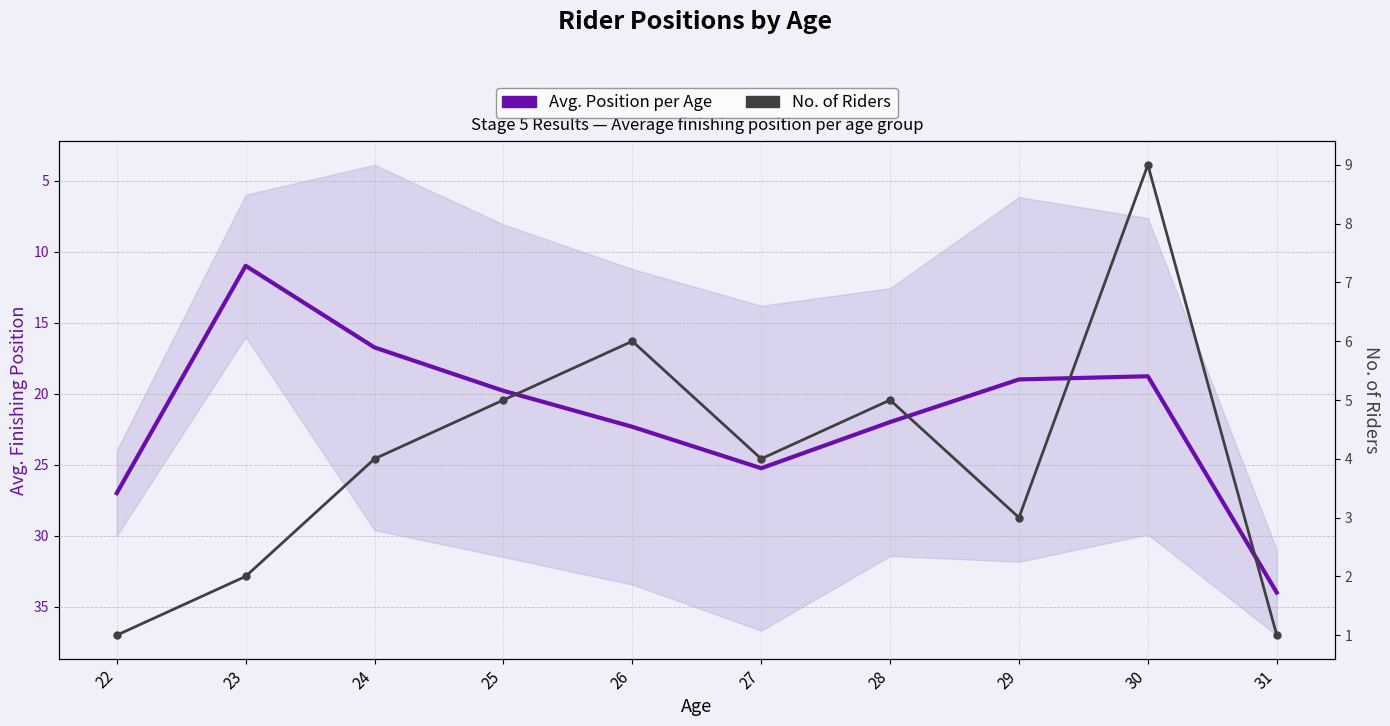

Which series has the widest spread of values?

Avg. Position per Age